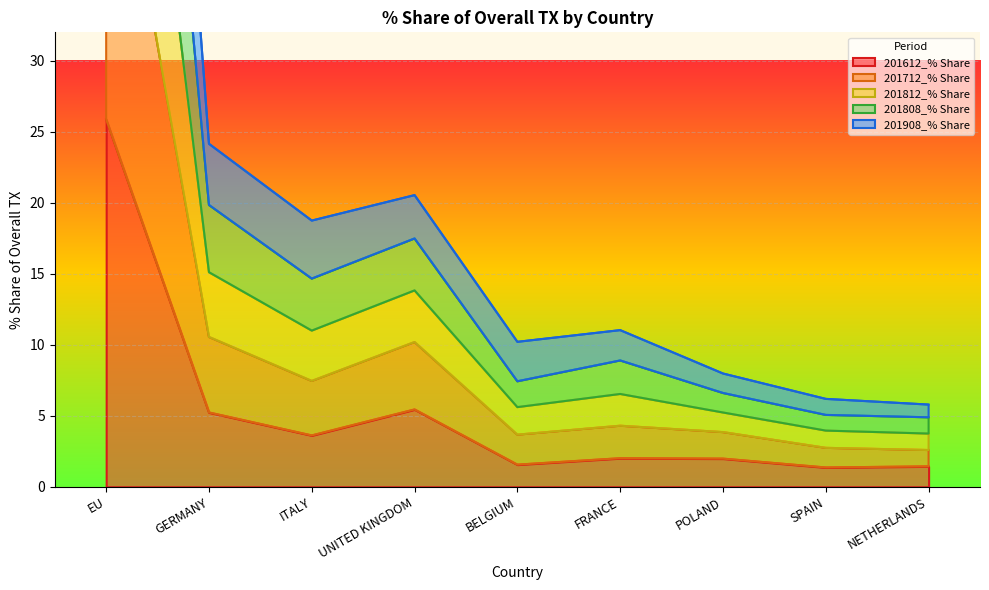

Which category has the lowest value across all series?

SPAIN